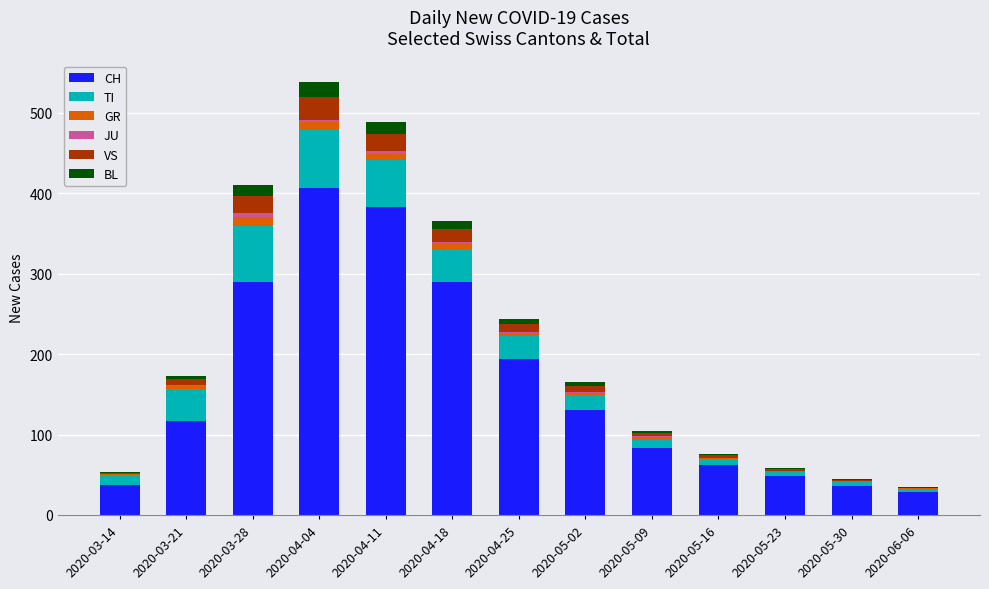

How many series are shown in this chart?

6